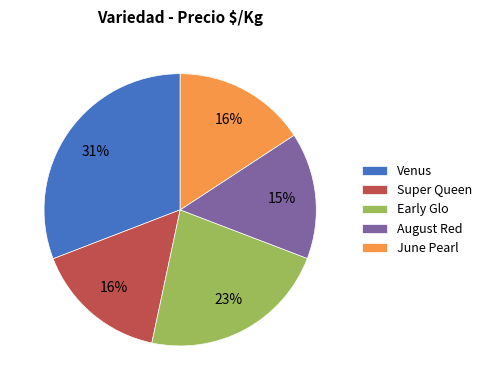

To the nearest percent, what is the difference between the Super Queen and June Pearl slice percentages?

0%